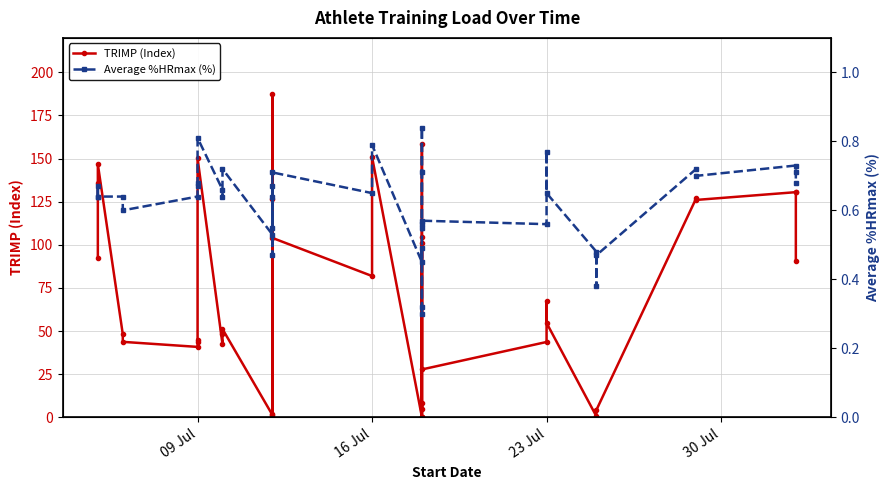

How many data points in TRIMP (Index) are above 51?

20